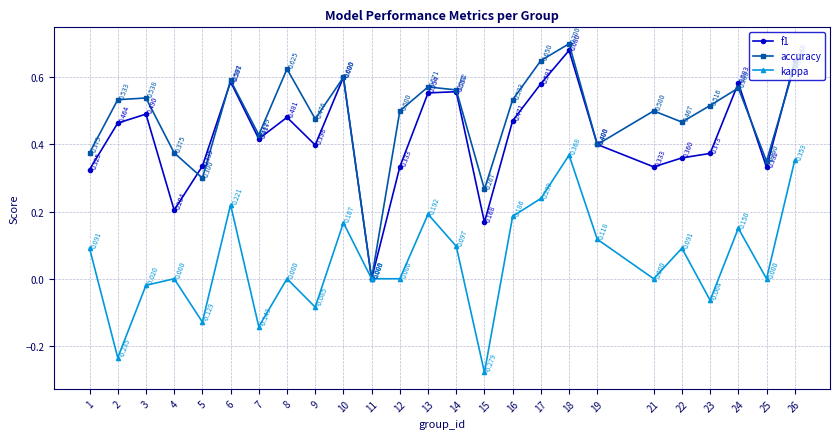

How many values in kappa are below zero?

7